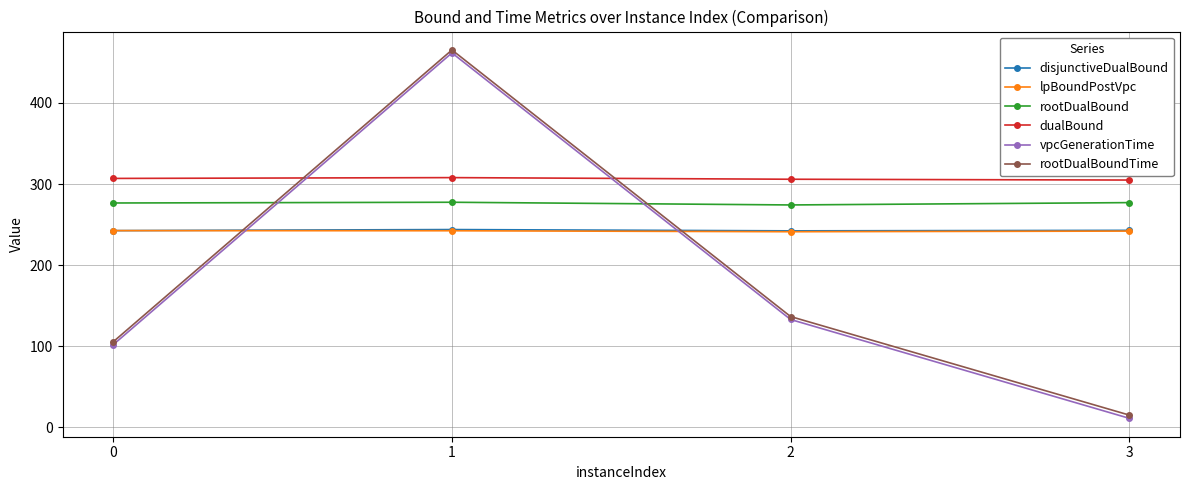

Which series has the largest total across all categories?

dualBound